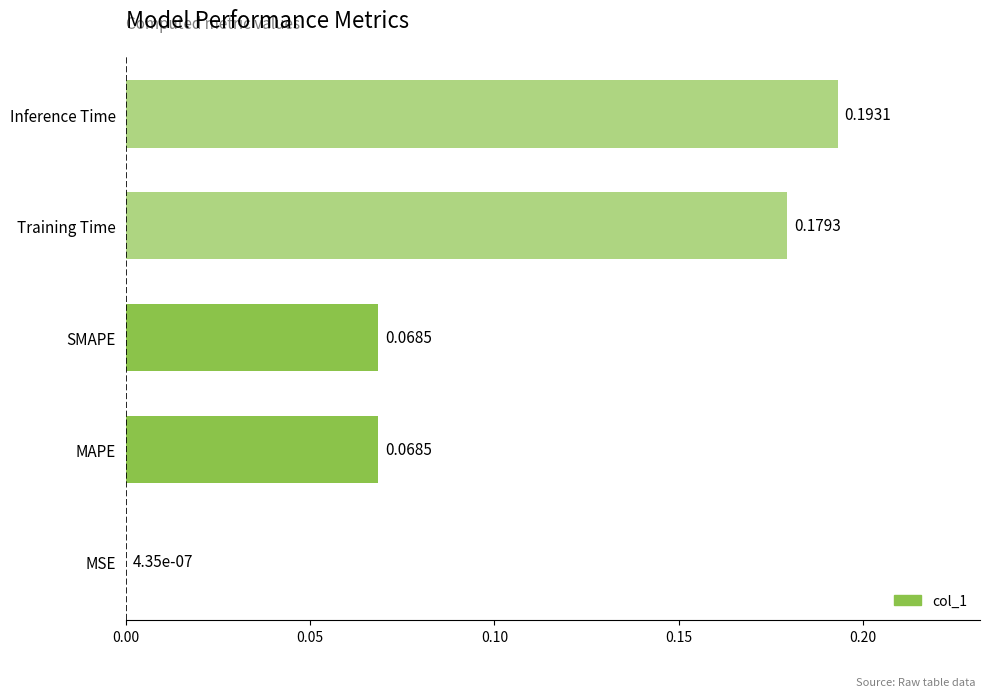

What is the sum of all values?

0.5